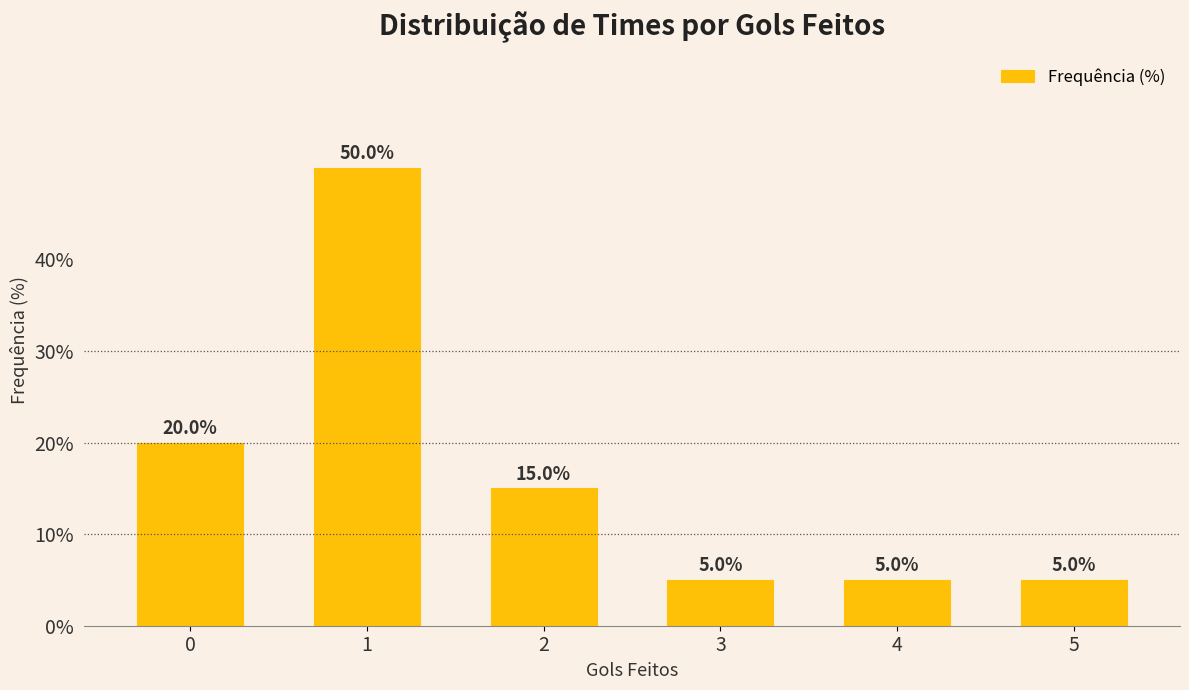

How many bars are there in total?

6